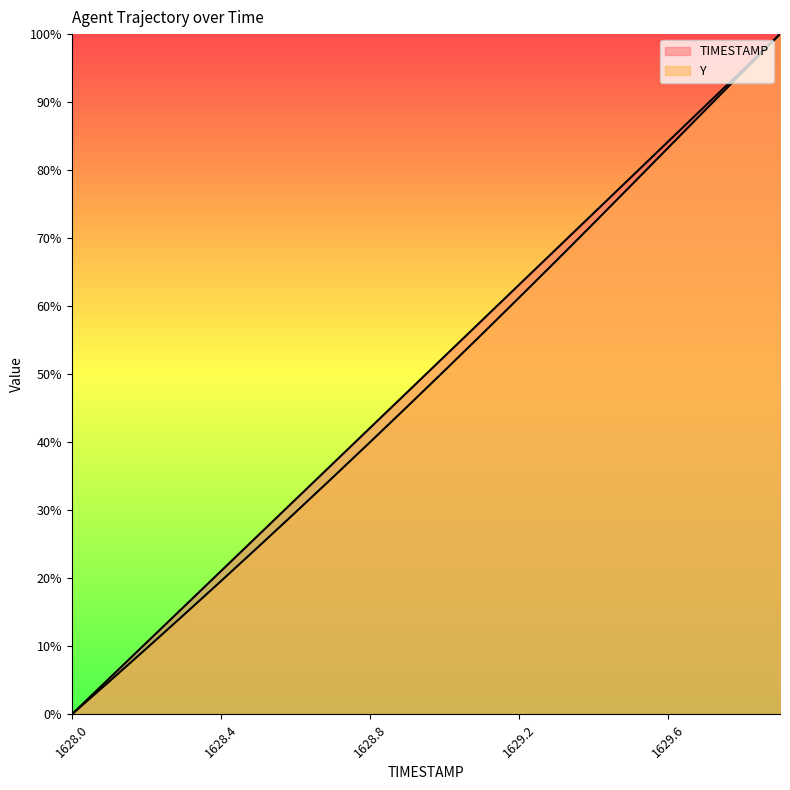

What is the spread (max minus min) of values at 1629.0?

2.1